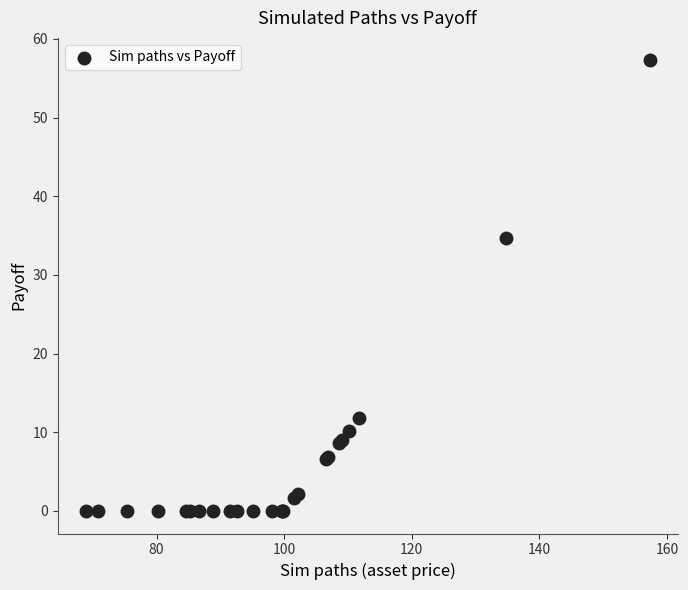

What Y value in the scatter plot is closest to 28?

34.7